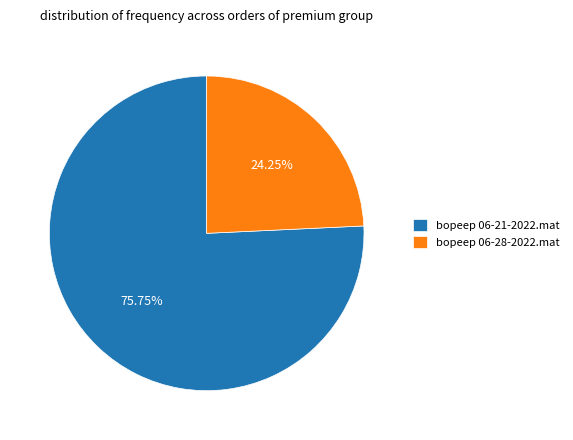

Do bopeep 06-21-2022.mat and bopeep 06-28-2022.mat together represent more than half of the pie?

Yes